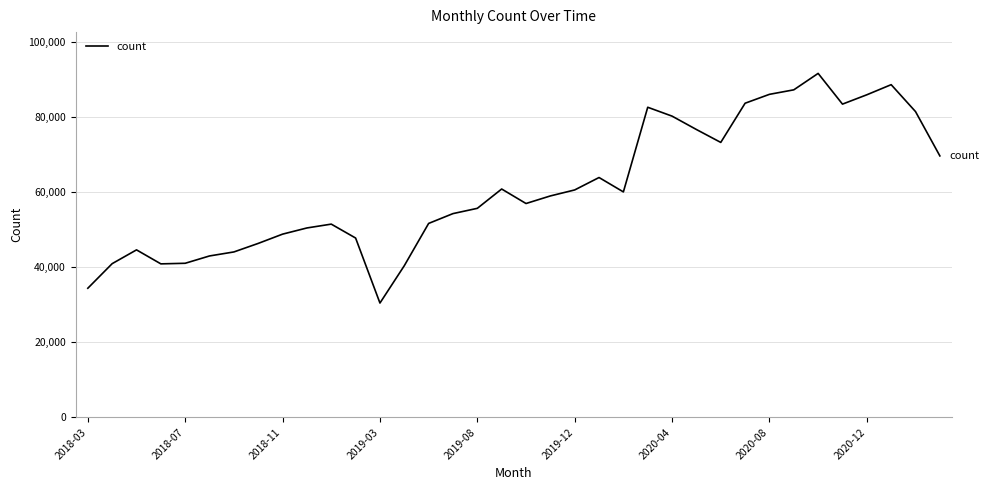

What is the difference between the maximum and minimum values?

61105